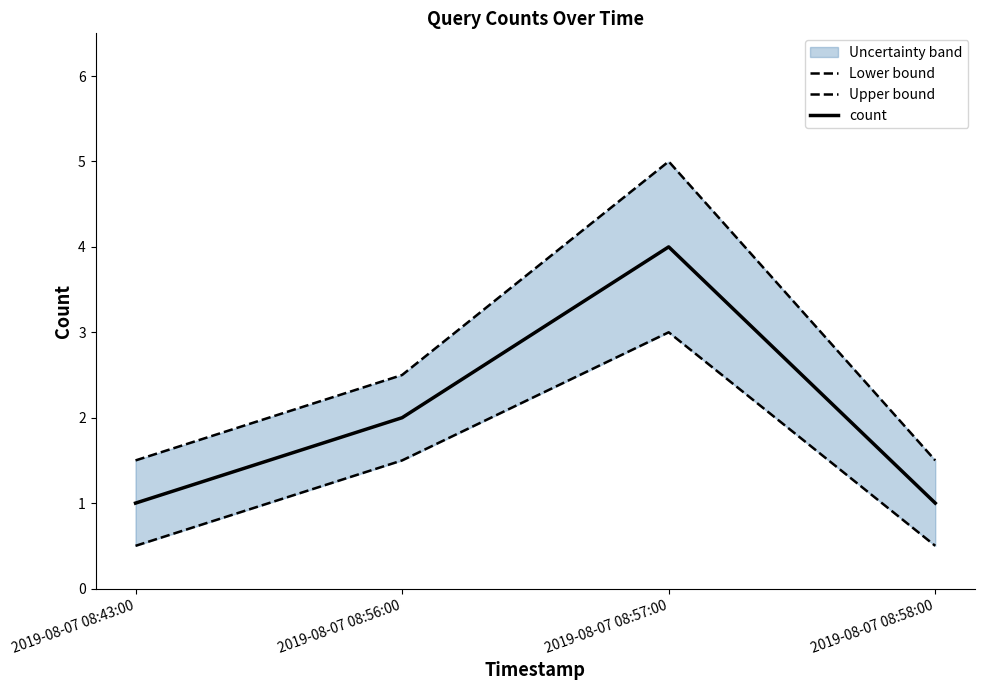

What is the minimum value for Upper bound?

1.5